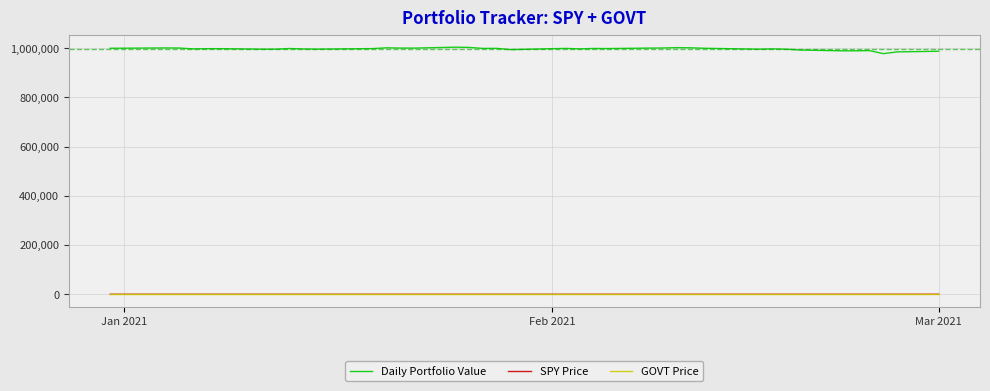

True or false: SPY Price and Daily Portfolio Value intersect in this chart.

False